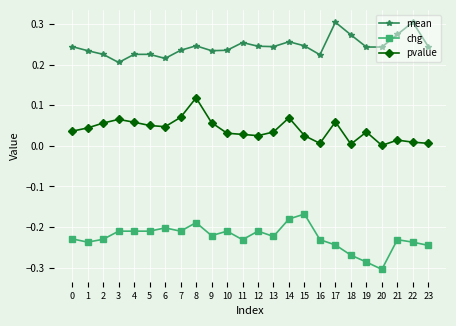

List the series in order of their peak value, highest first.

mean, pvalue, chg